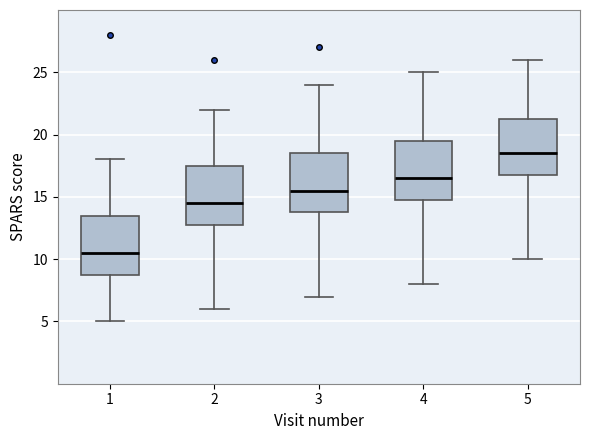

Reading left to right, transcribe this box plot: for each box, give where its median line is, the range the box spans, and where its two whiskers end, as read against the y-axis. The values are not printed on the chart, so give them approximately, as read against the axis.

1: median 10.5, box 9.0 to 13.5, whiskers 5.0 to 18.0
2: median 14.5, box 13.0 to 17.5, whiskers 6.0 to 22.0
3: median 15.5, box 14.0 to 18.5, whiskers 7.0 to 24.0
4: median 16.5, box 15.0 to 19.5, whiskers 8.0 to 25.0
5: median 18.5, box 17.0 to 21.5, whiskers 10.0 to 26.0